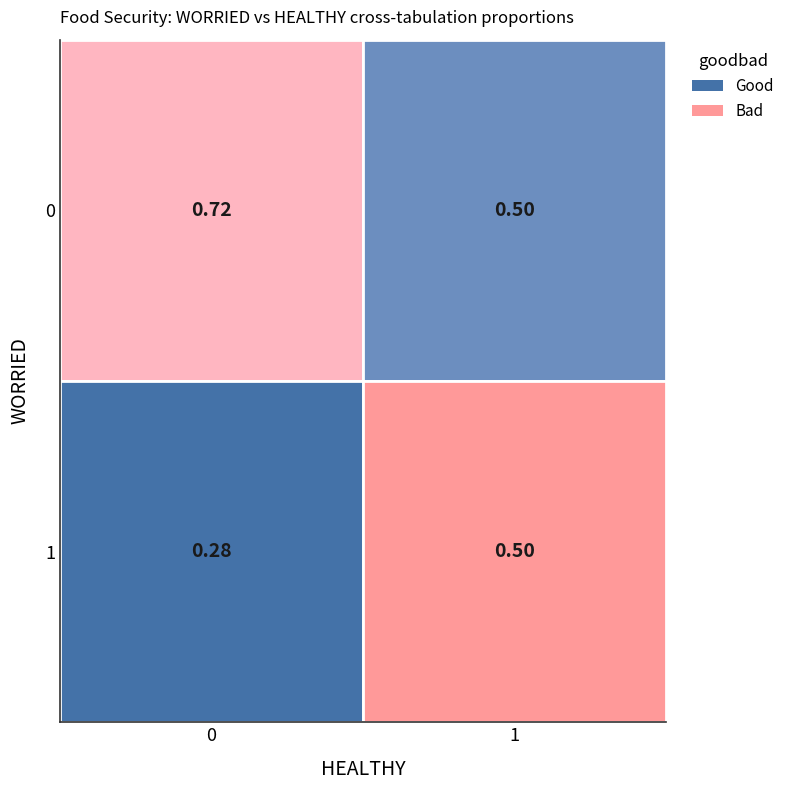

What is the difference between the WORRIED=1, HEALTHY=1 values at 0 and 1?

0.2